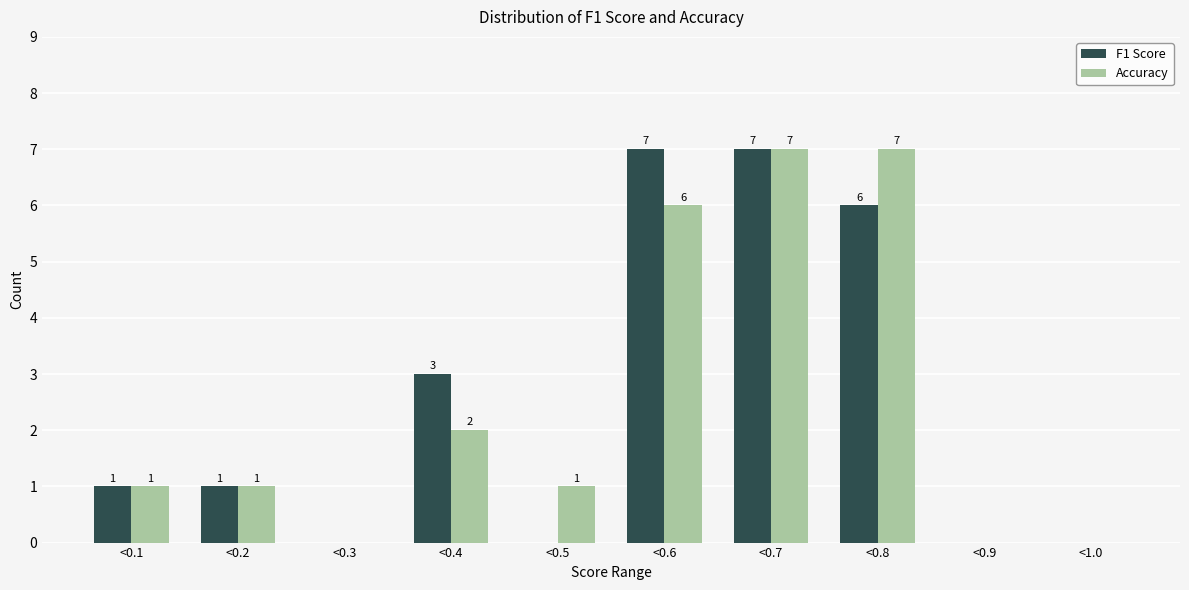

Reading left to right, list all the values displayed in this chart.

F1 Score: <0.1=1	<0.2=1	<0.3=0	<0.4=3	<0.5=0	<0.6=7	<0.7=7	<0.8=6	<0.9=0	<1.0=0
Accuracy: <0.1=1	<0.2=1	<0.3=0	<0.4=2	<0.5=1	<0.6=6	<0.7=7	<0.8=7	<0.9=0	<1.0=0